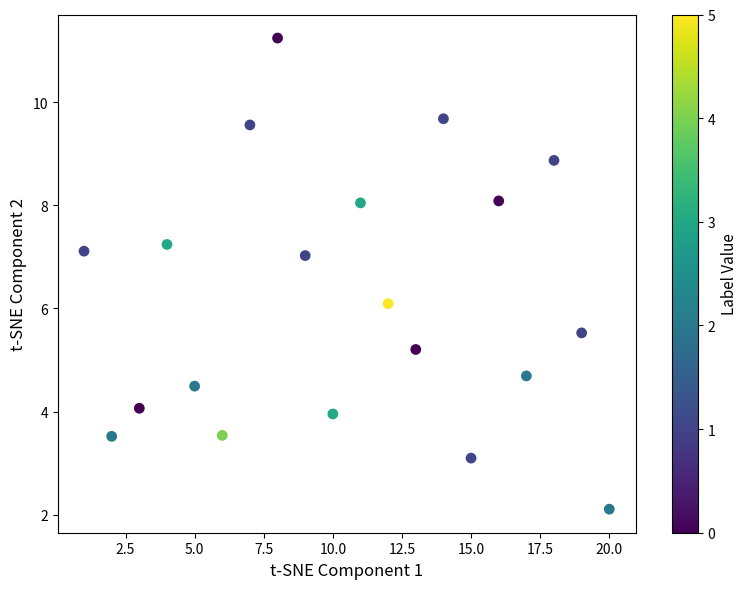

What is the range of Y values (max minus min)?

9.1